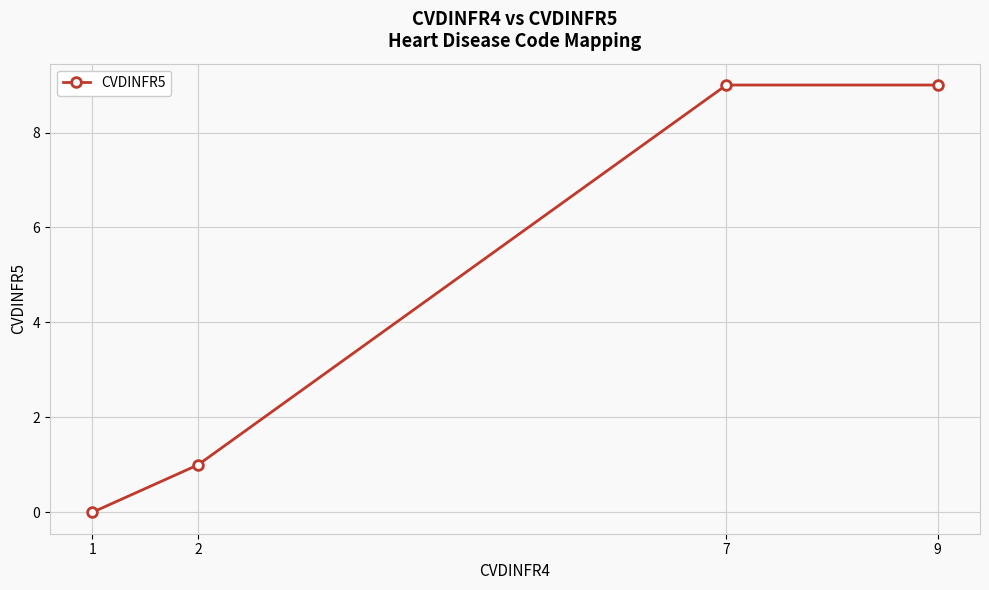

Reading left to right, transcribe all the data shown in this chart.

0	1	9	9